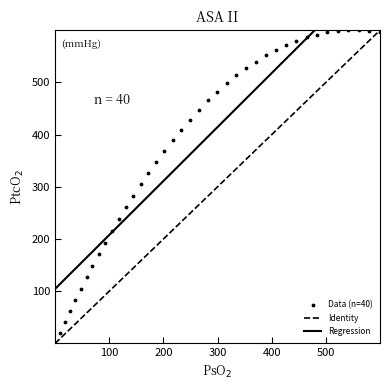

What is the range of Y values (max minus min)?

600.0